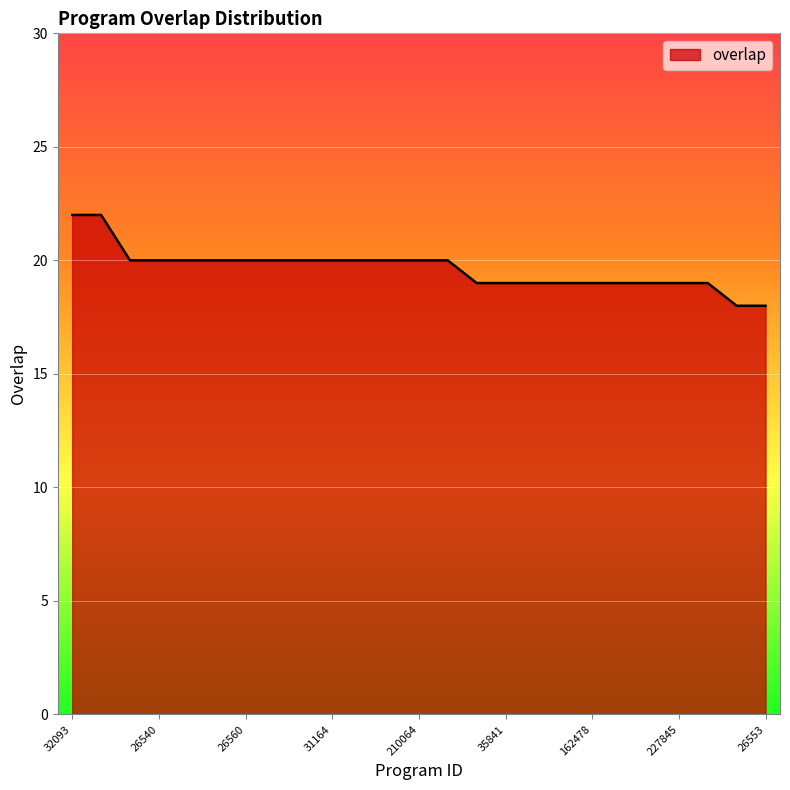

What is the smallest value displayed?

18